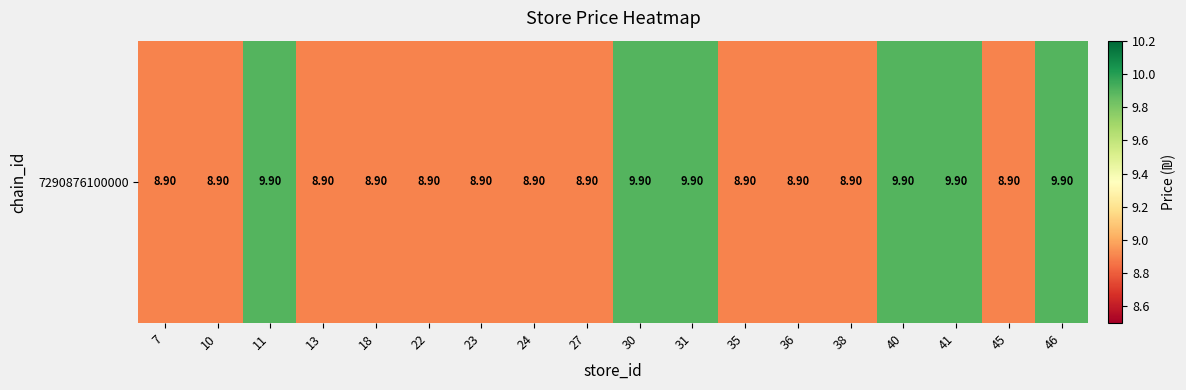

What is the average value?

9.2